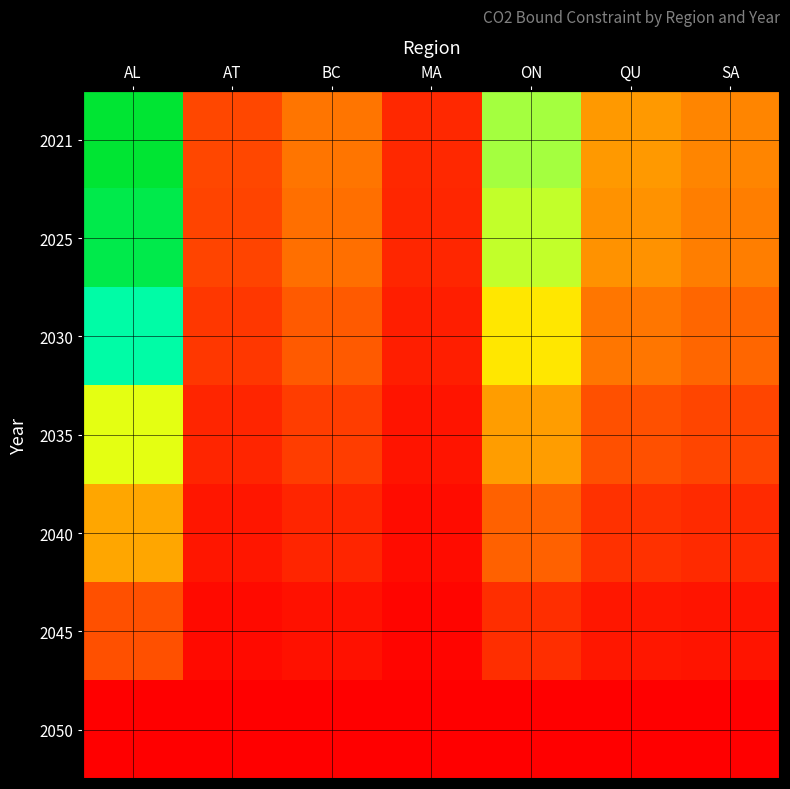

How many data points in 2030 are less than 50731?

3